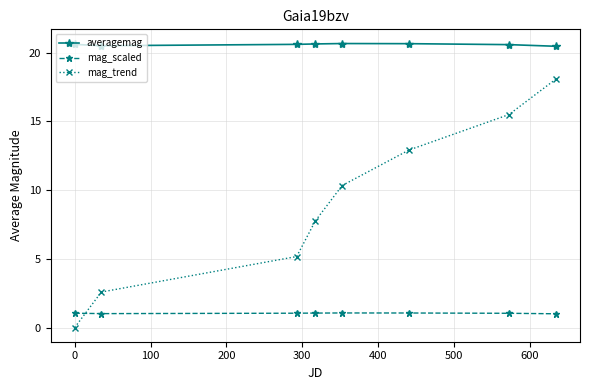

What is the sum of all mag_scaled values?

8.3